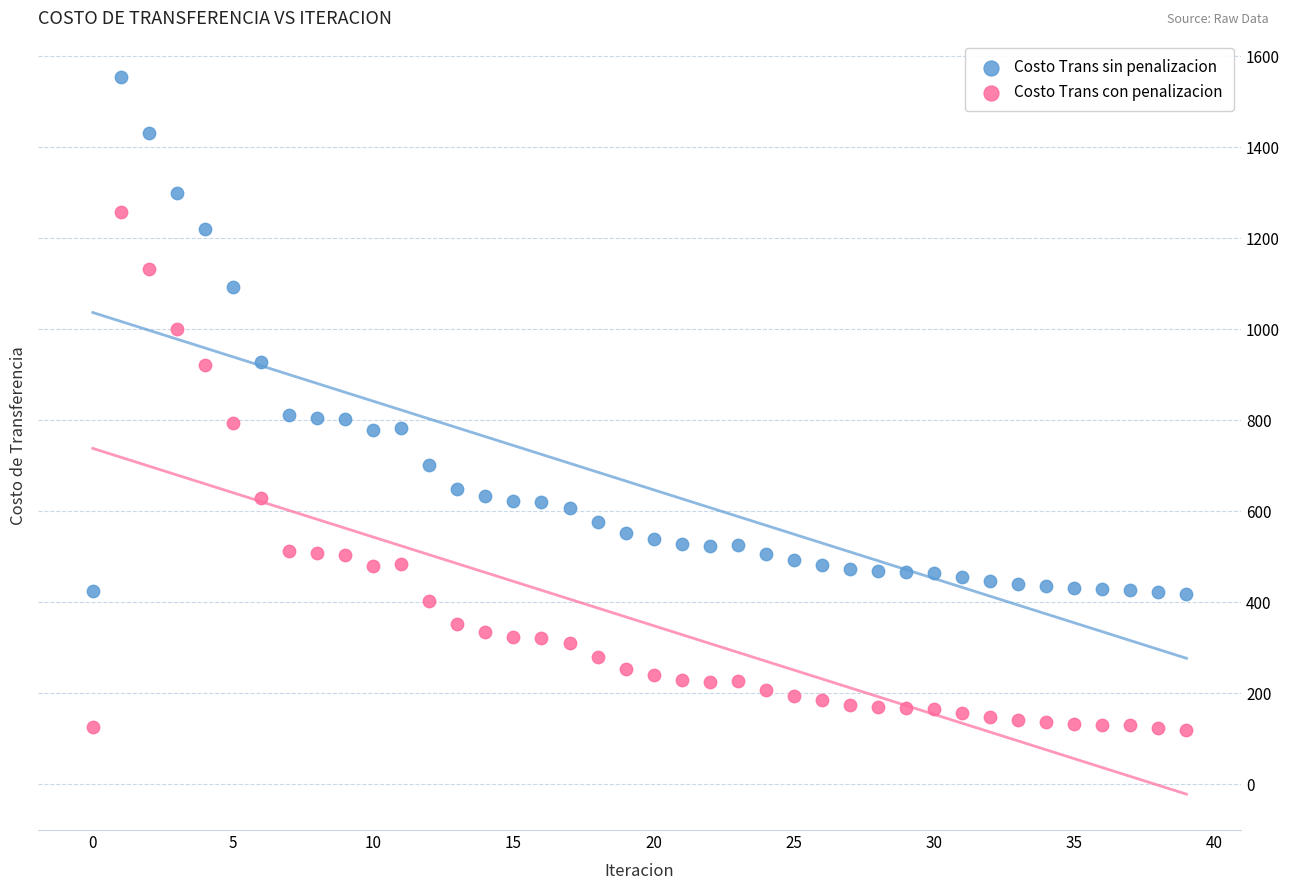

Which series contains the lowest Y value?

Costo Trans con penalizacion